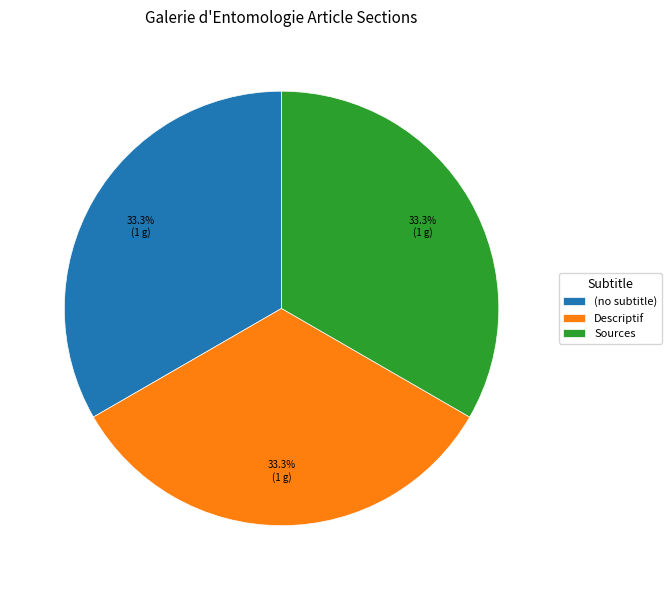

How many slices are in this pie chart?

3